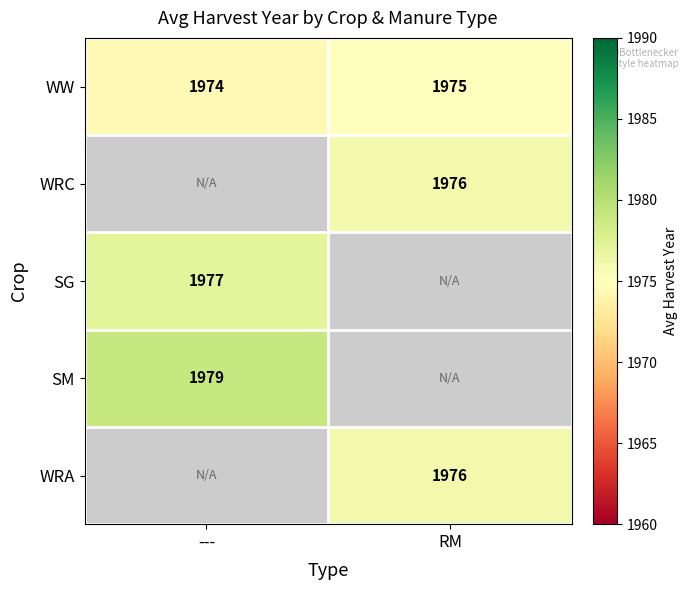

At which label is WW closest to 1974?

---